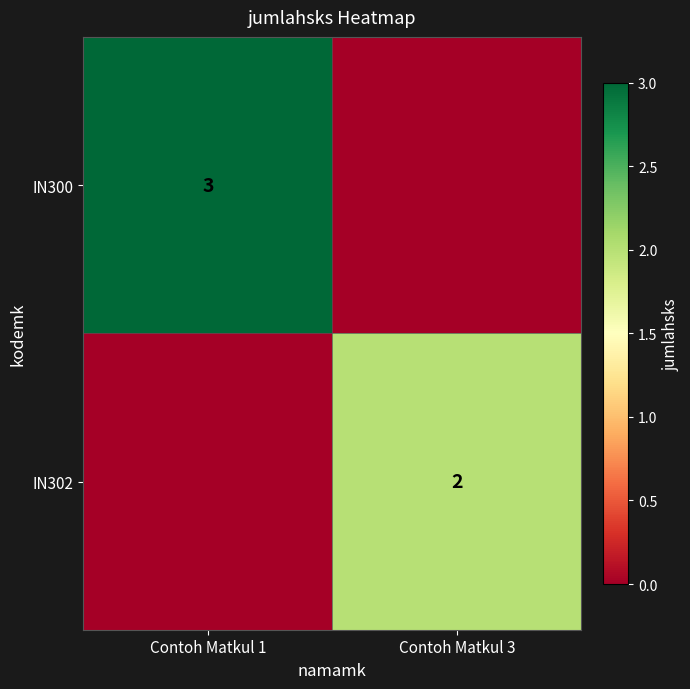

How many distinct data groups are displayed?

2